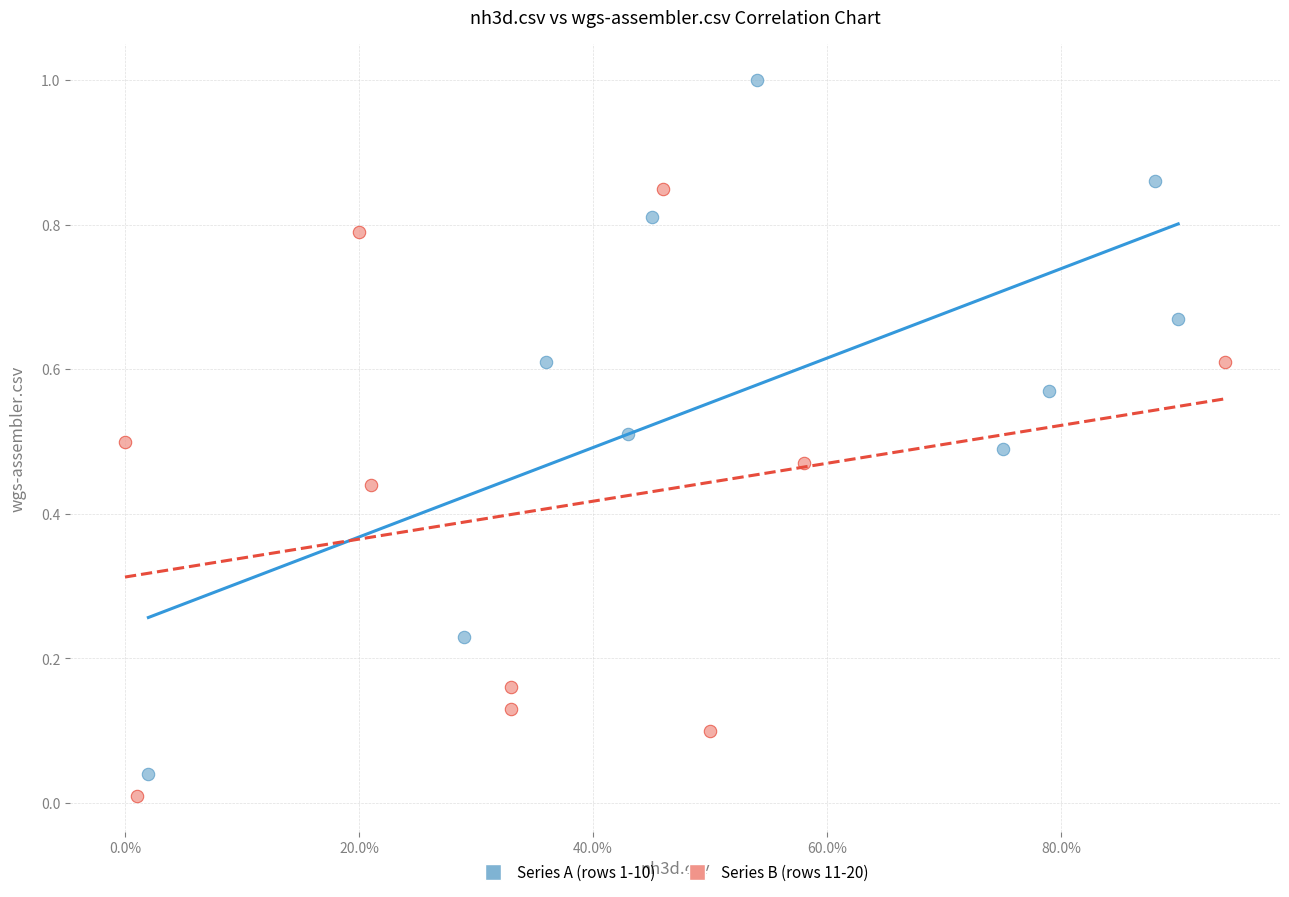

Which series has the widest spread of Y values?

Series A (rows 1-10)